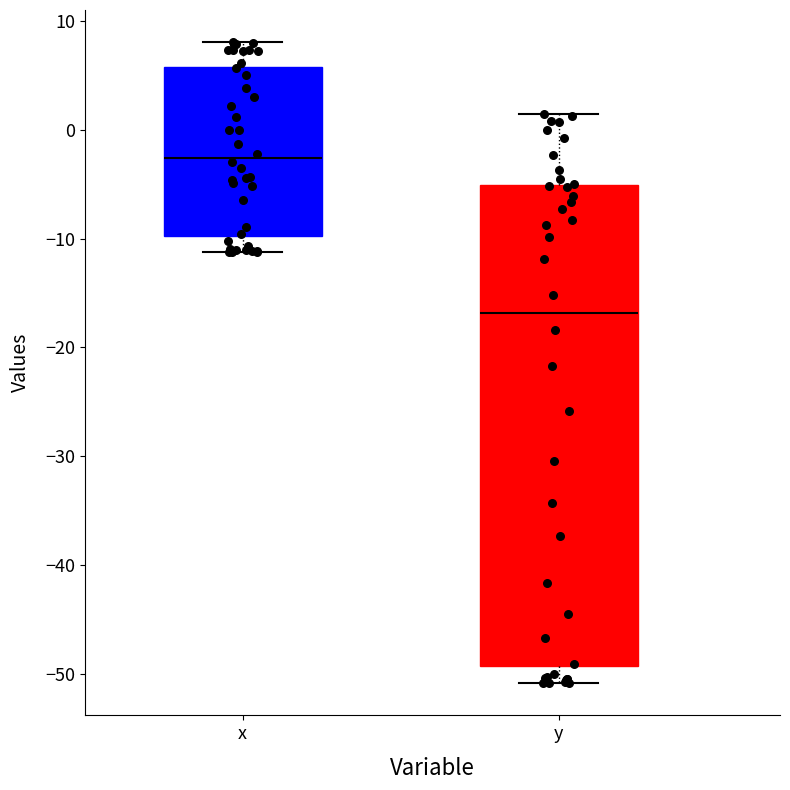

Reading left to right, transcribe this box plot: for each box, give where its median line is, the range the box spans, and where its two whiskers end, as read against the y-axis. The values are not printed on the chart, so give them approximately, as read against the axis.

x: median -3, box -10 to 6, whiskers -11 to 8
y: median -17, box -49 to -5, whiskers -51 to 2